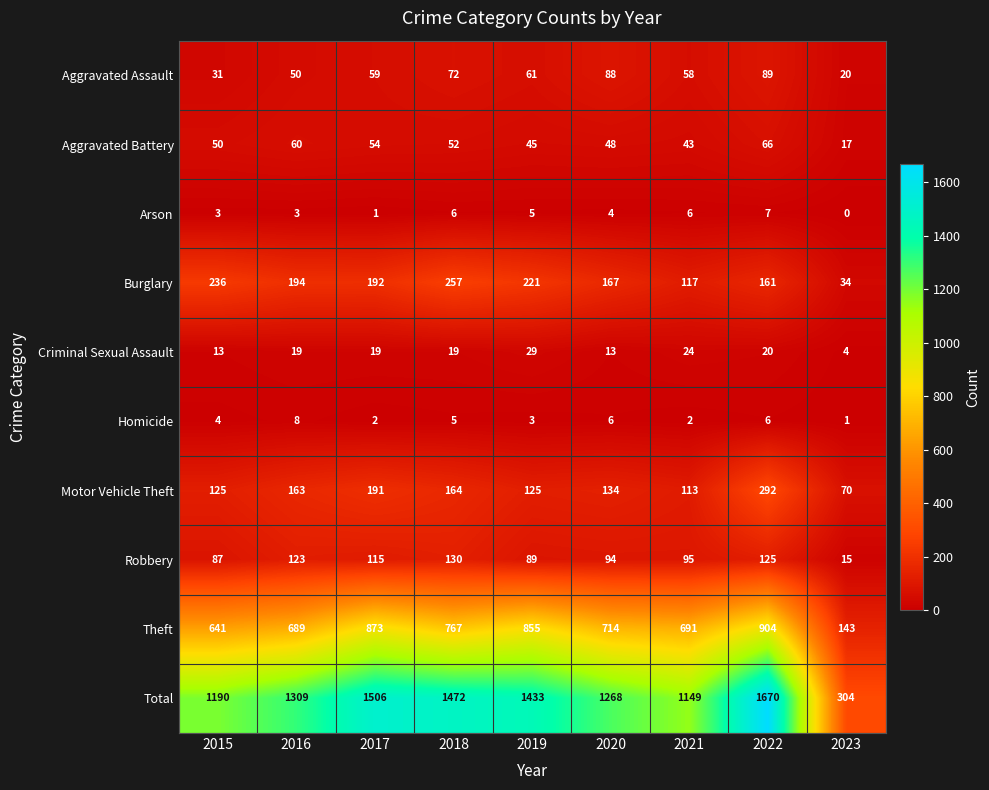

True or false: Aggravated Battery has a value of 87 at 2022.

False